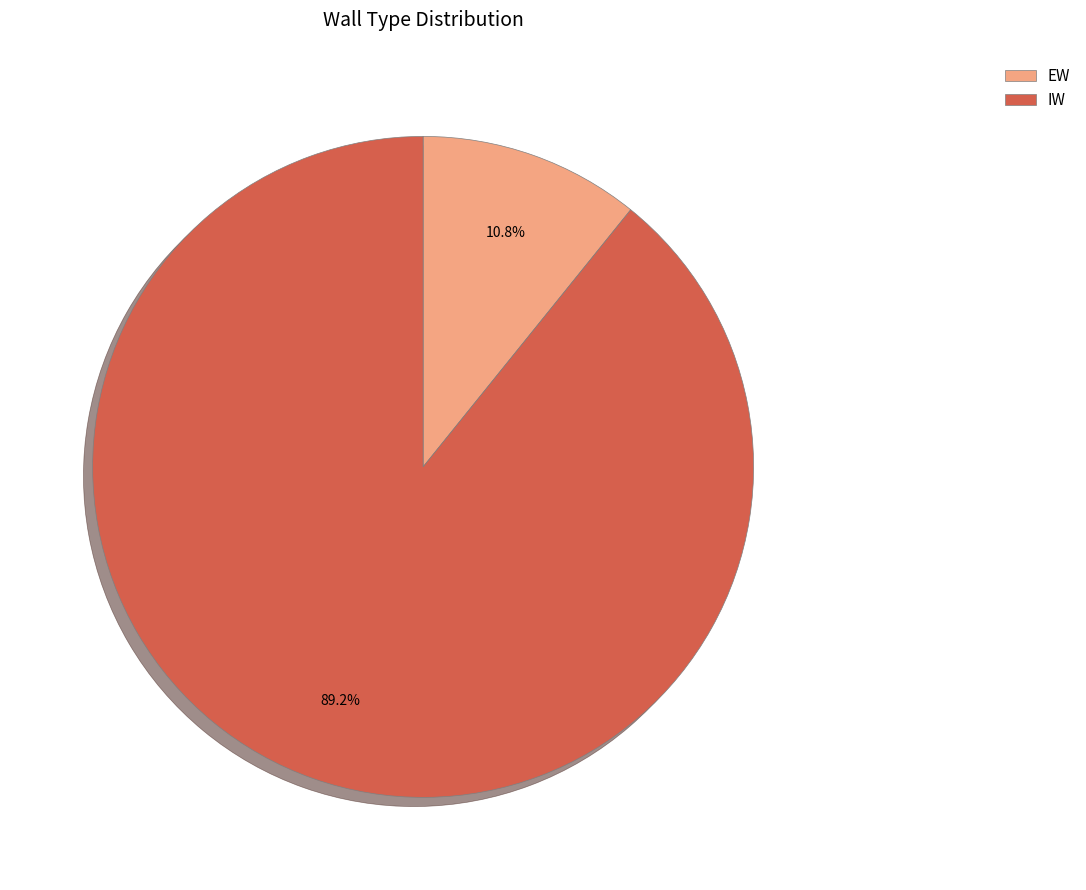

To the nearest percent, what portion does IW represent?

89%